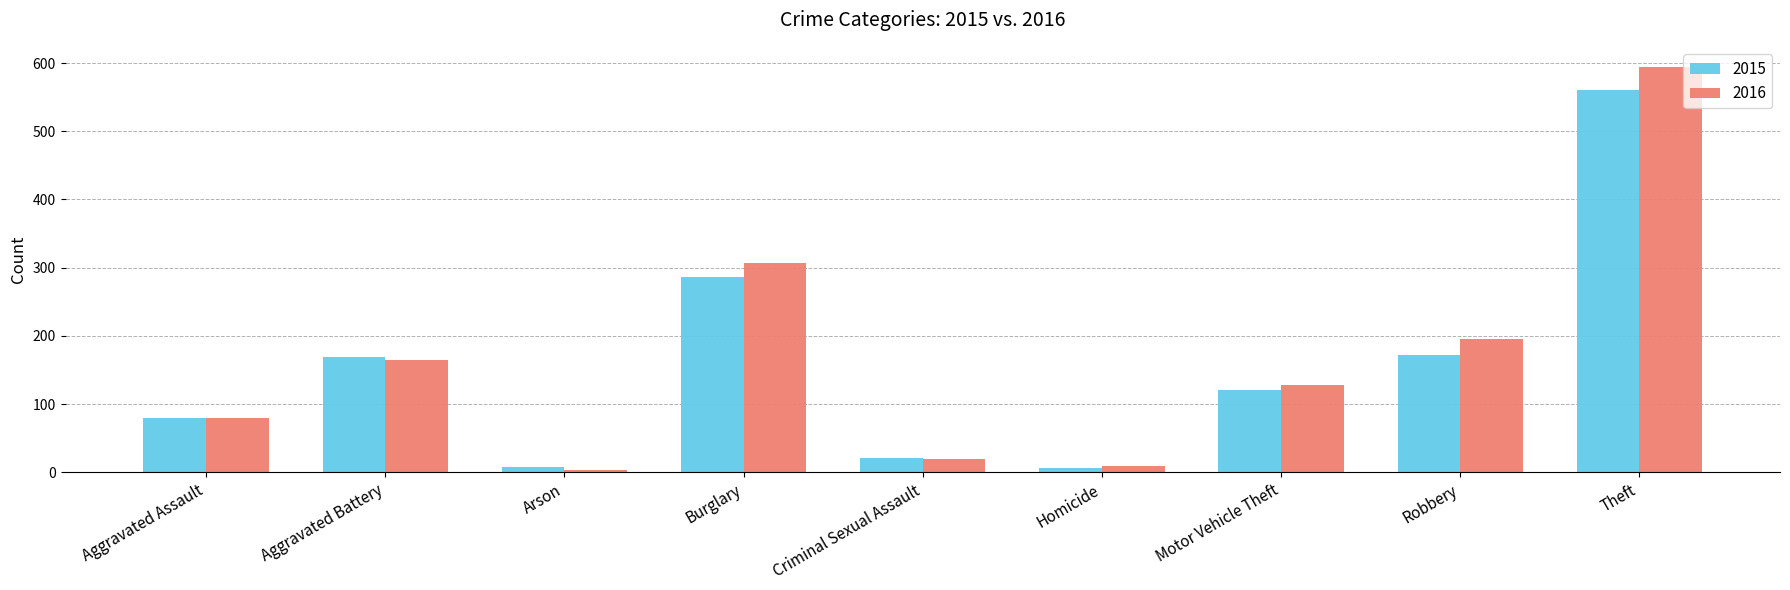

Does the chart contain stacked bars?

No